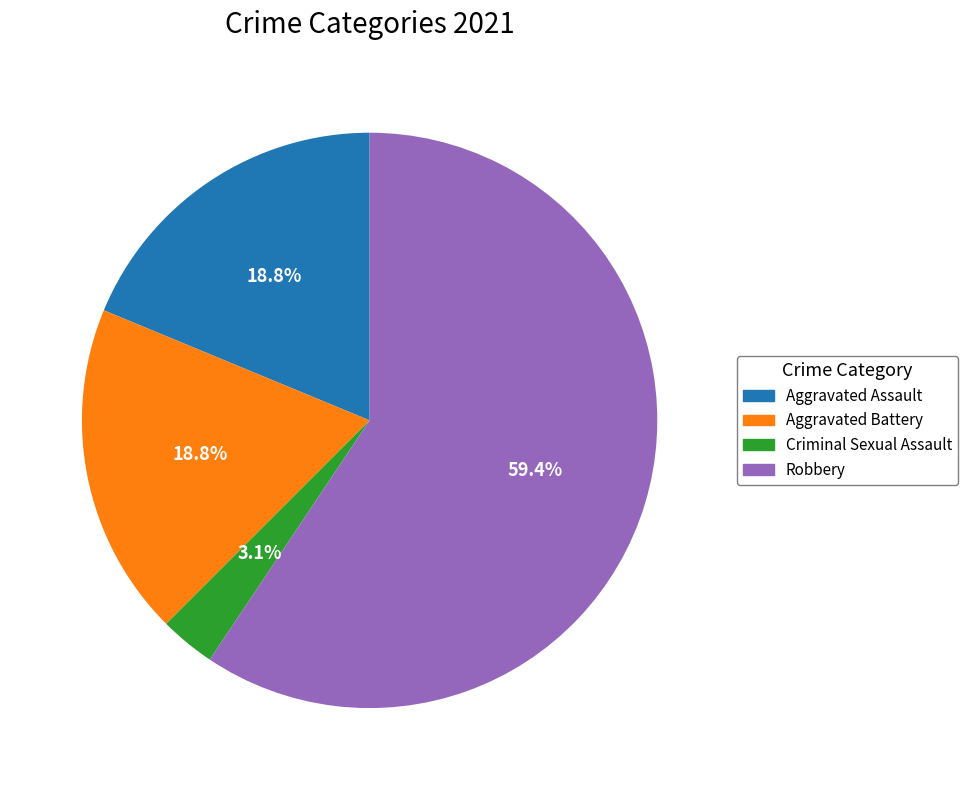

Combined, do Aggravated Assault and Criminal Sexual Assault account for over 50%?

No